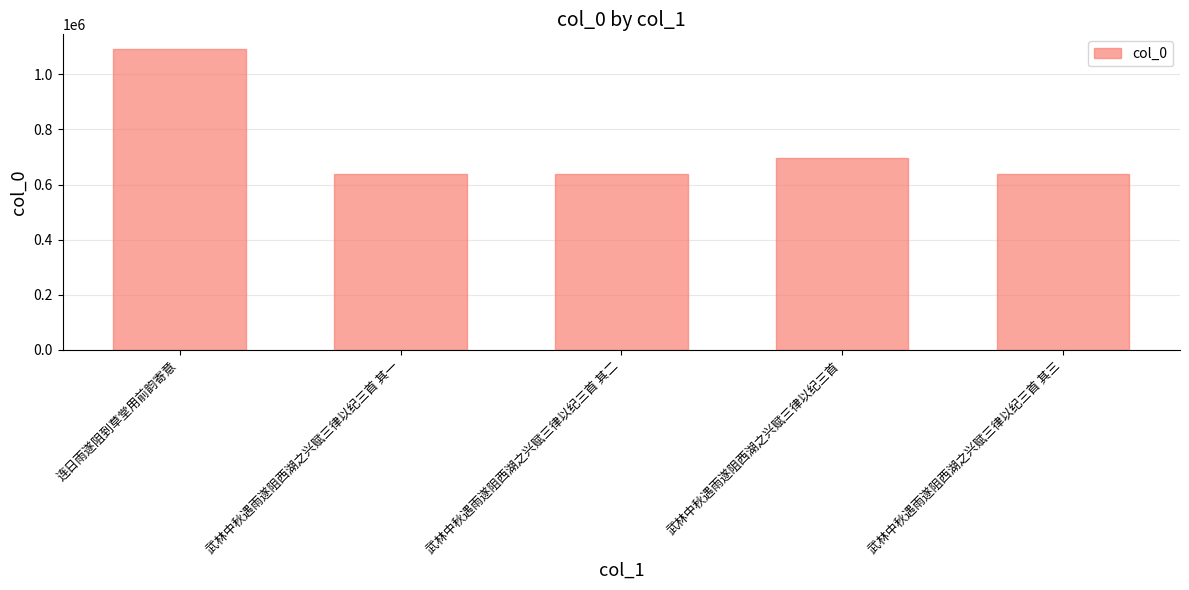

What is the approximate value at 连日雨遂阻到草堂用前韵寄意?

1090567